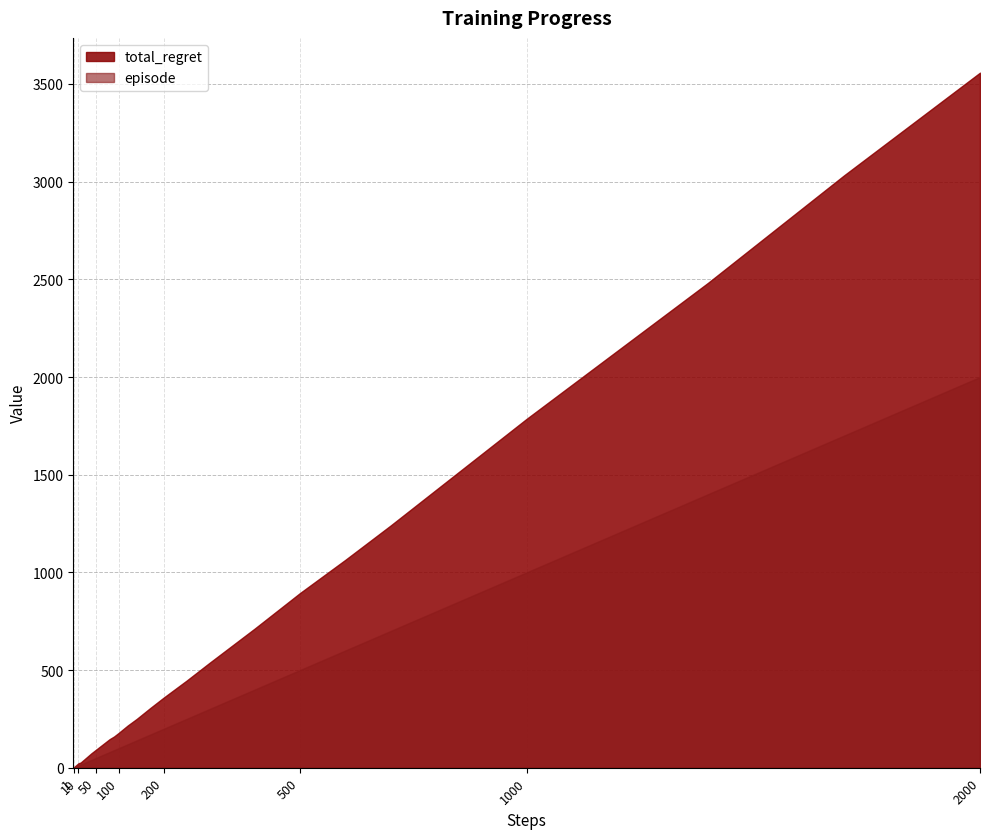

True or false: episode and total_regret cross at least once.

False